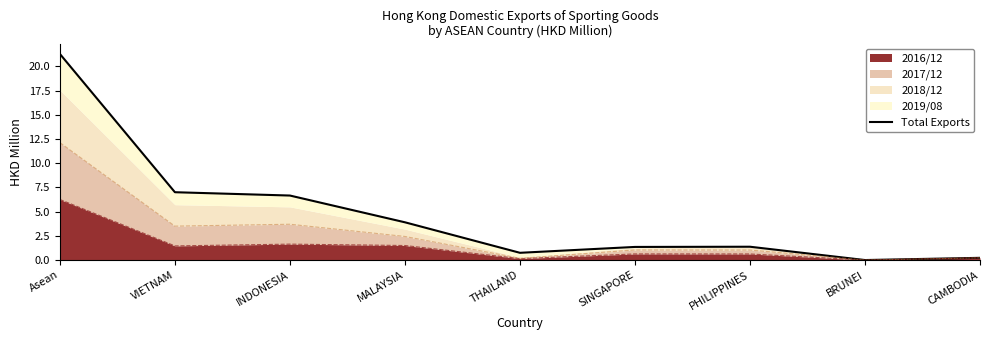

How many lines are shown in the chart?

1